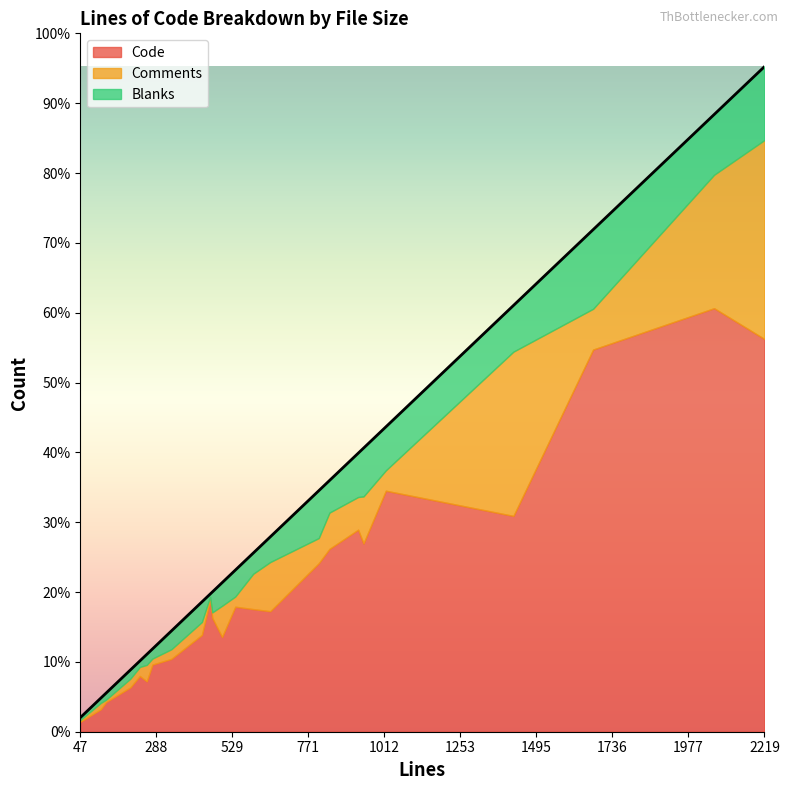

The value of Comments at 2219 is 1131. True or false?

False